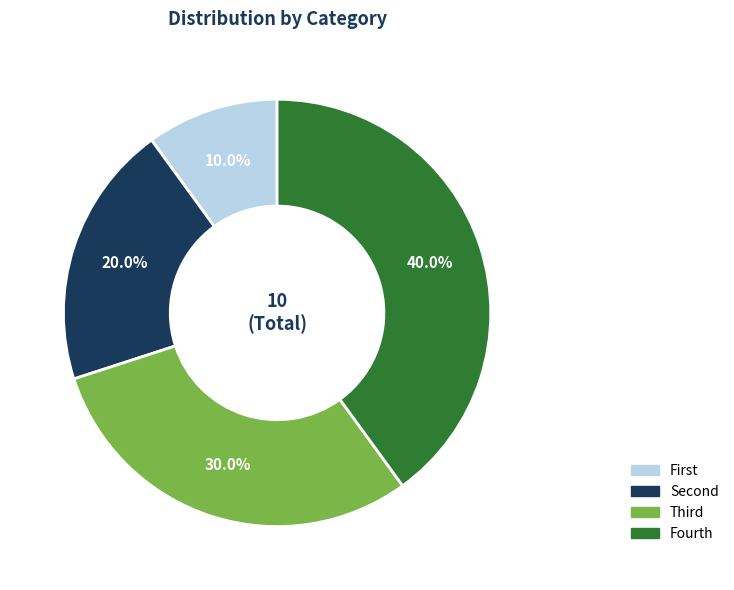

How many slices are in this pie chart?

4